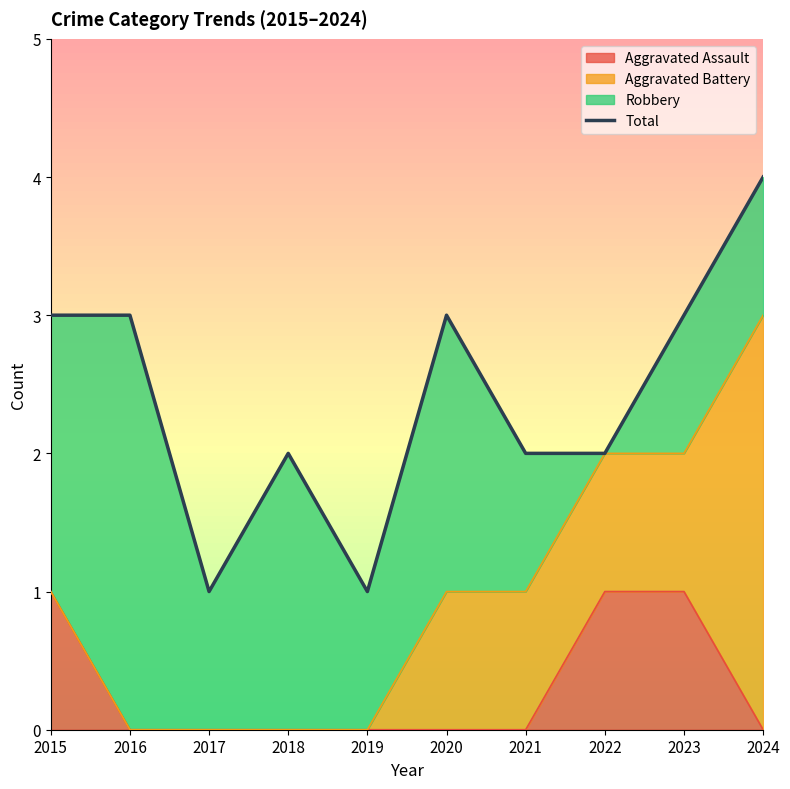

Reading left to right, extract all data points from this chart.

2015=3	2016=3	2017=1	2018=2	2019=1	2020=3	2021=2	2022=2	2023=3	2024=4